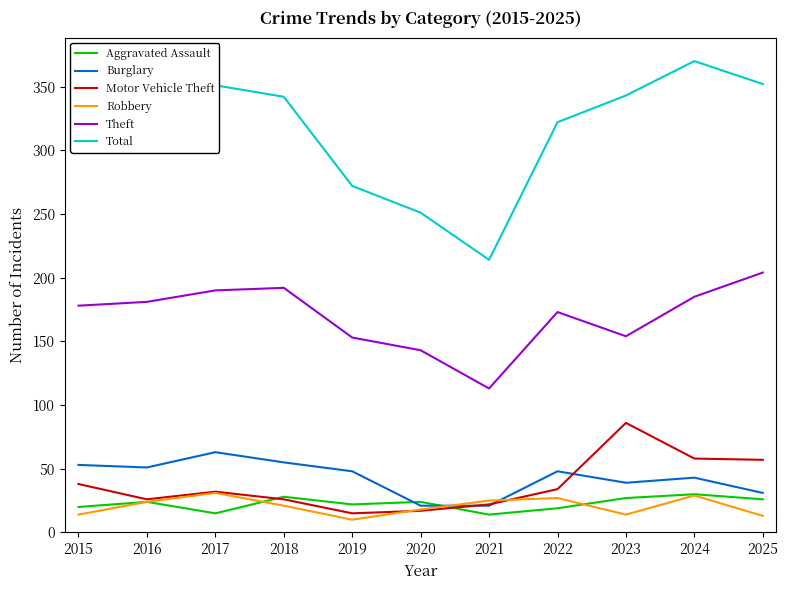

True or false: Theft and Burglary cross at least once.

False